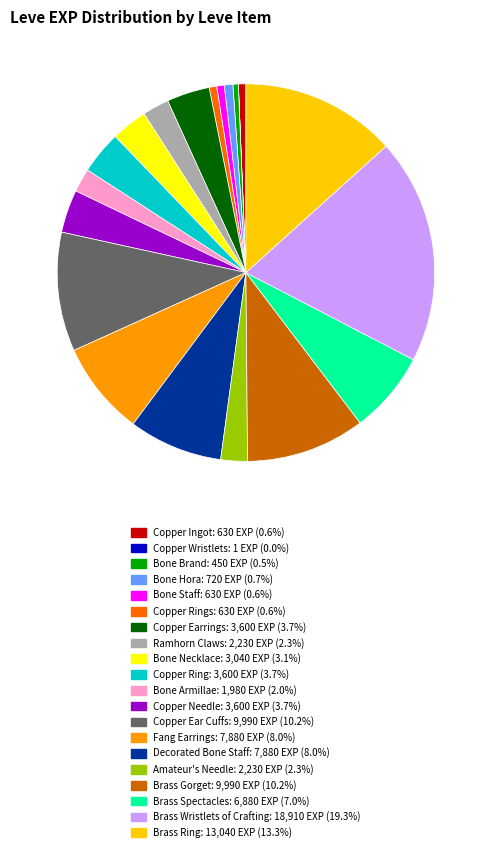

Does any single category account for the majority?

No